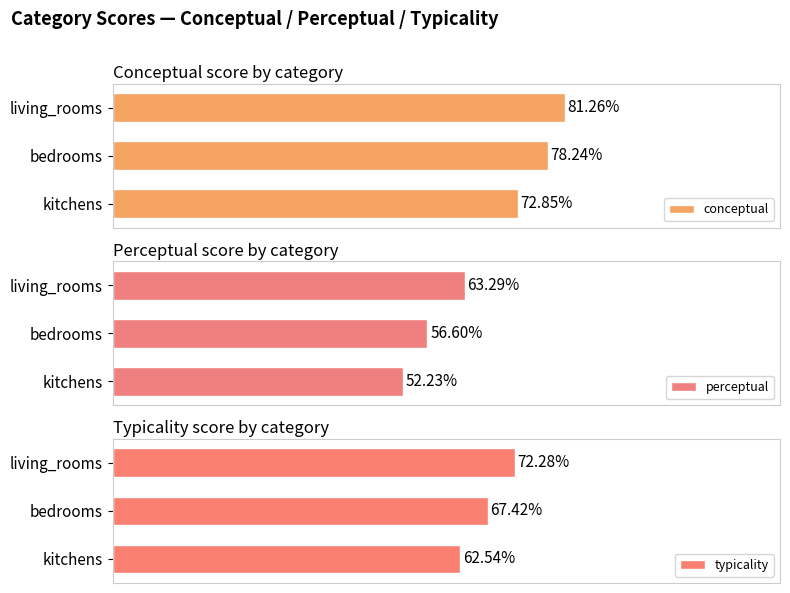

What is the average value of the typicality series?

67.4